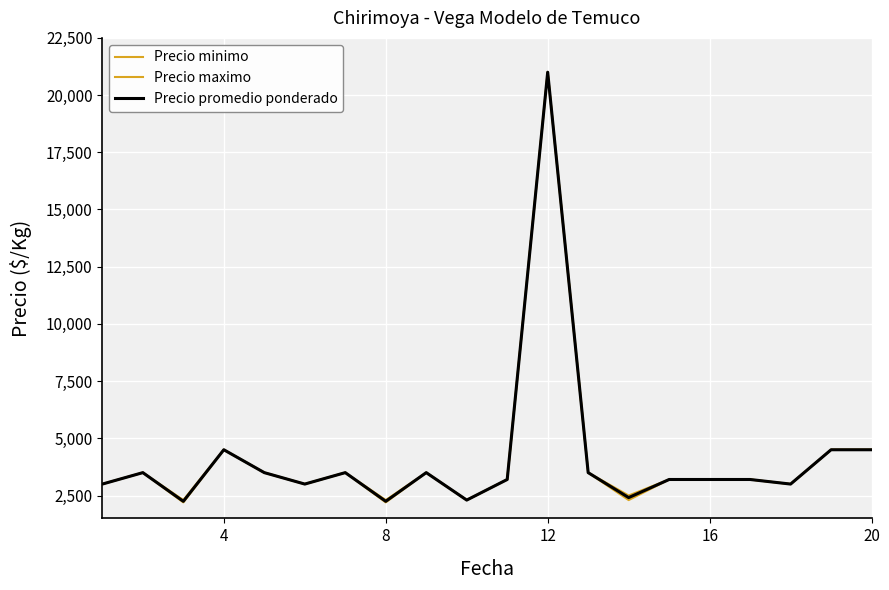

List the series in order of their overall mean, lowest first.

Precio minimo, Precio promedio ponderado, Precio maximo